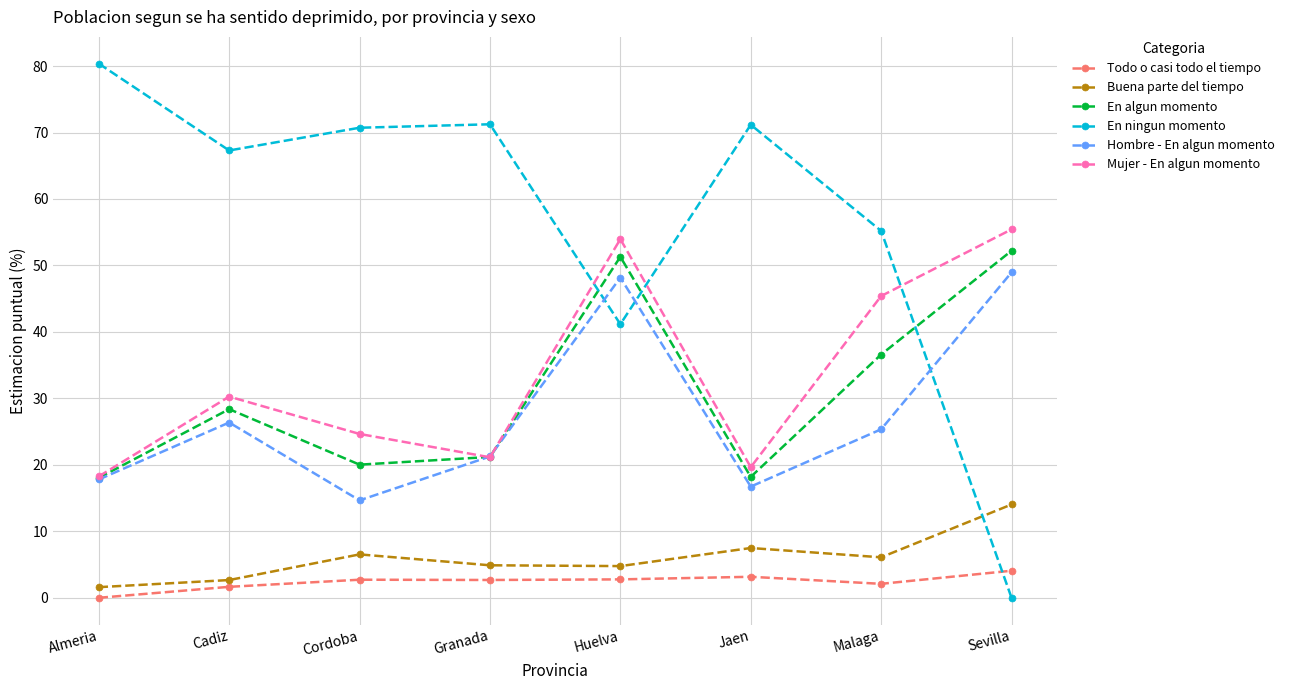

What is the label of the 2nd point from the left?

Cadiz